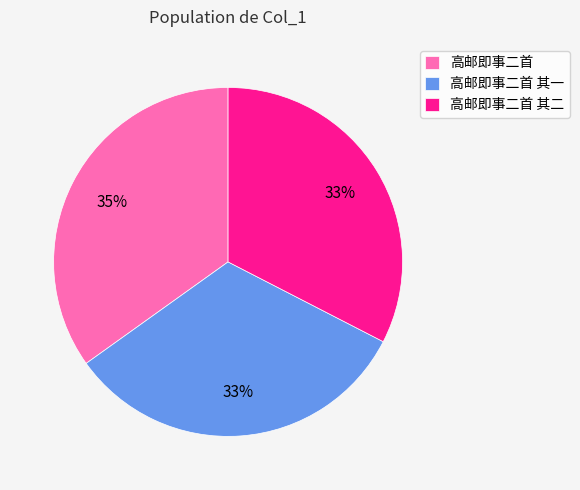

Approximately how many times larger is the value at 高邮即事二首 其一 compared to 高邮即事二首?

0.9